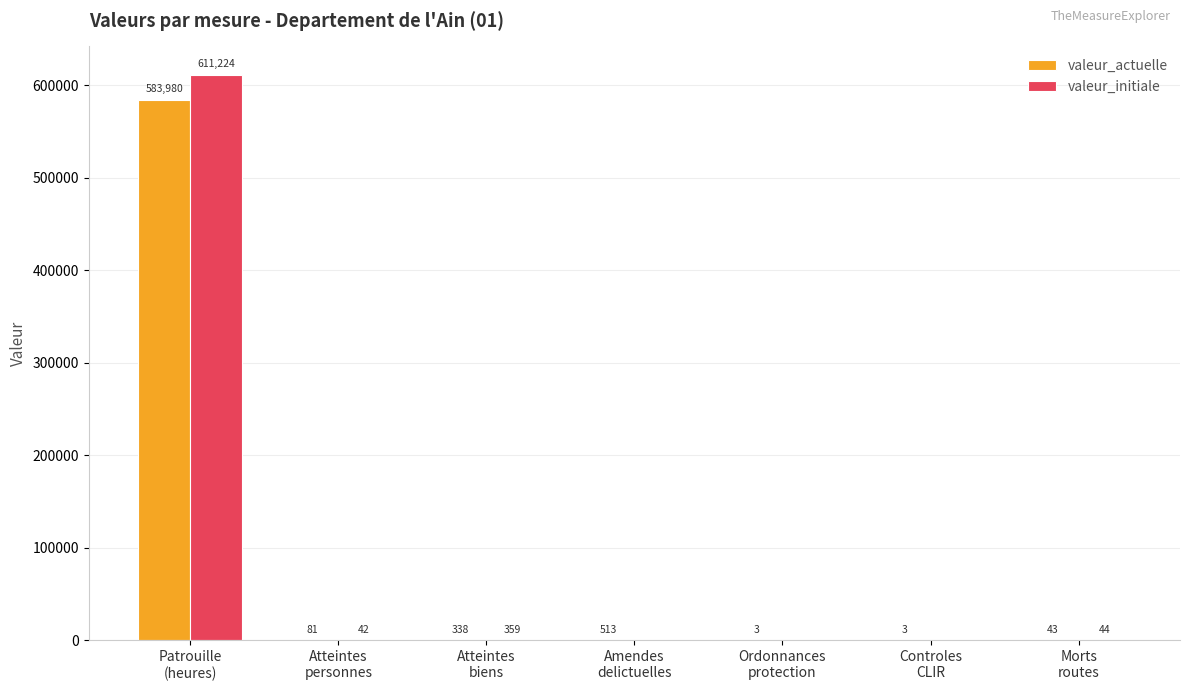

At which category is the sum across all series the highest?

Patrouille
(heures)